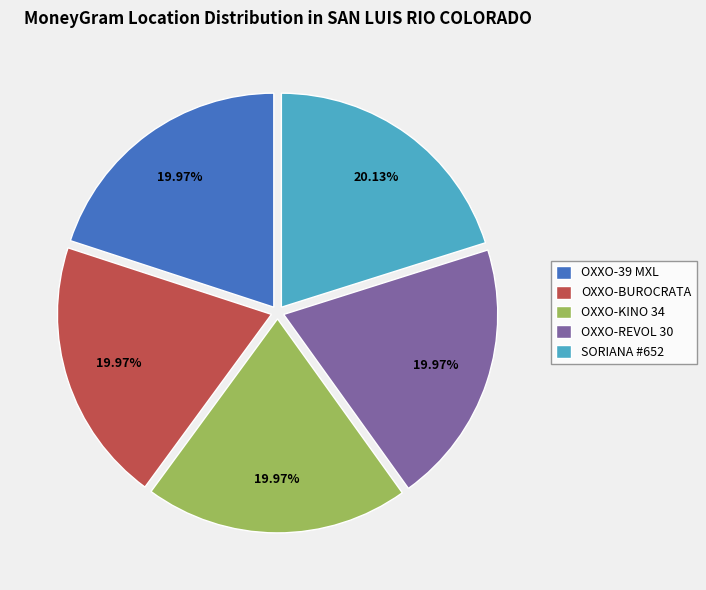

Does OXXO-KINO 34 represent more than half of the total?

No